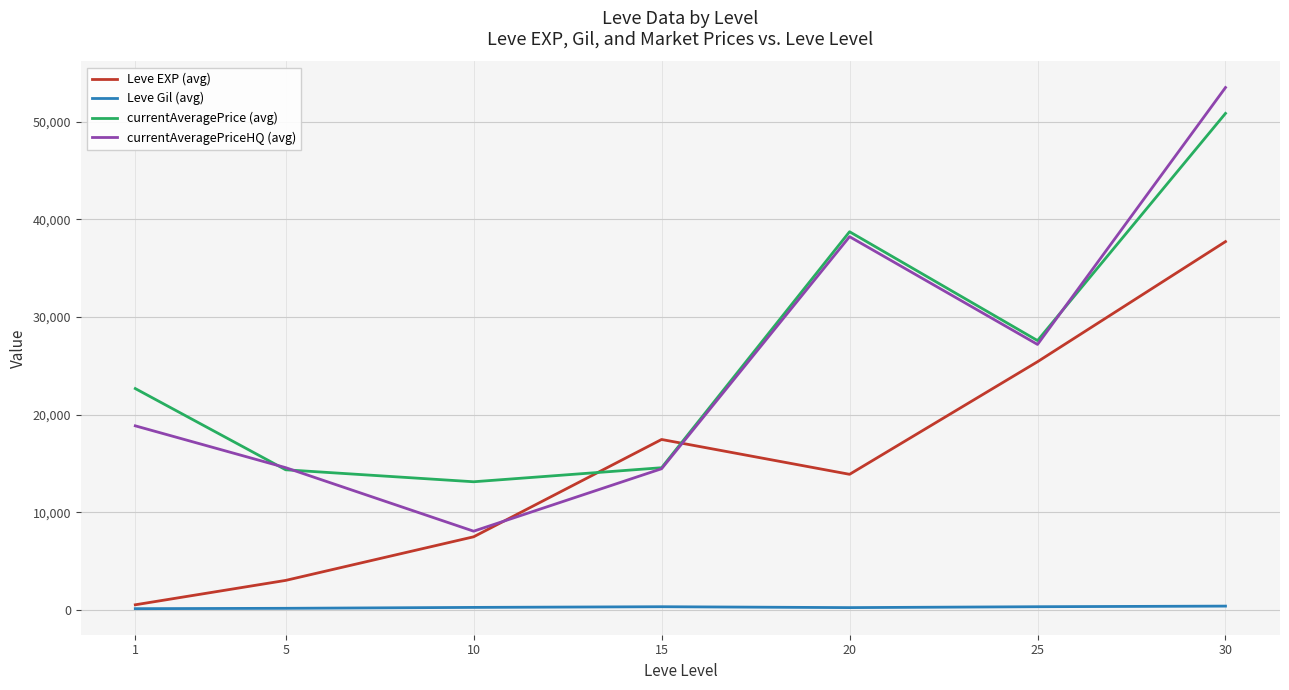

True or false: currentAveragePriceHQ (avg) has a value of 8722.0 at 15.

False